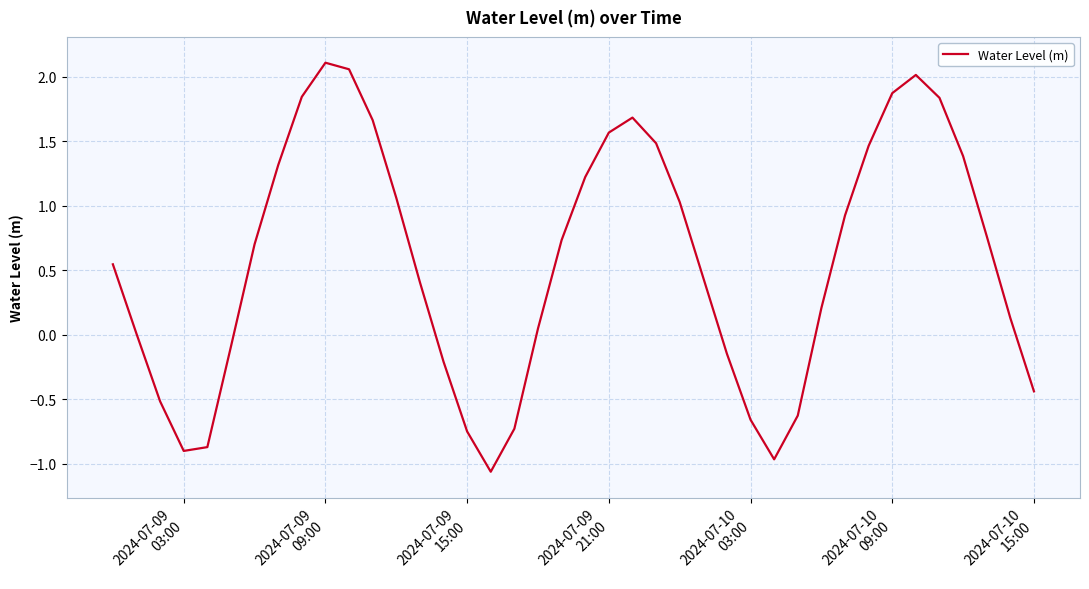

How many lines are shown in the chart?

1